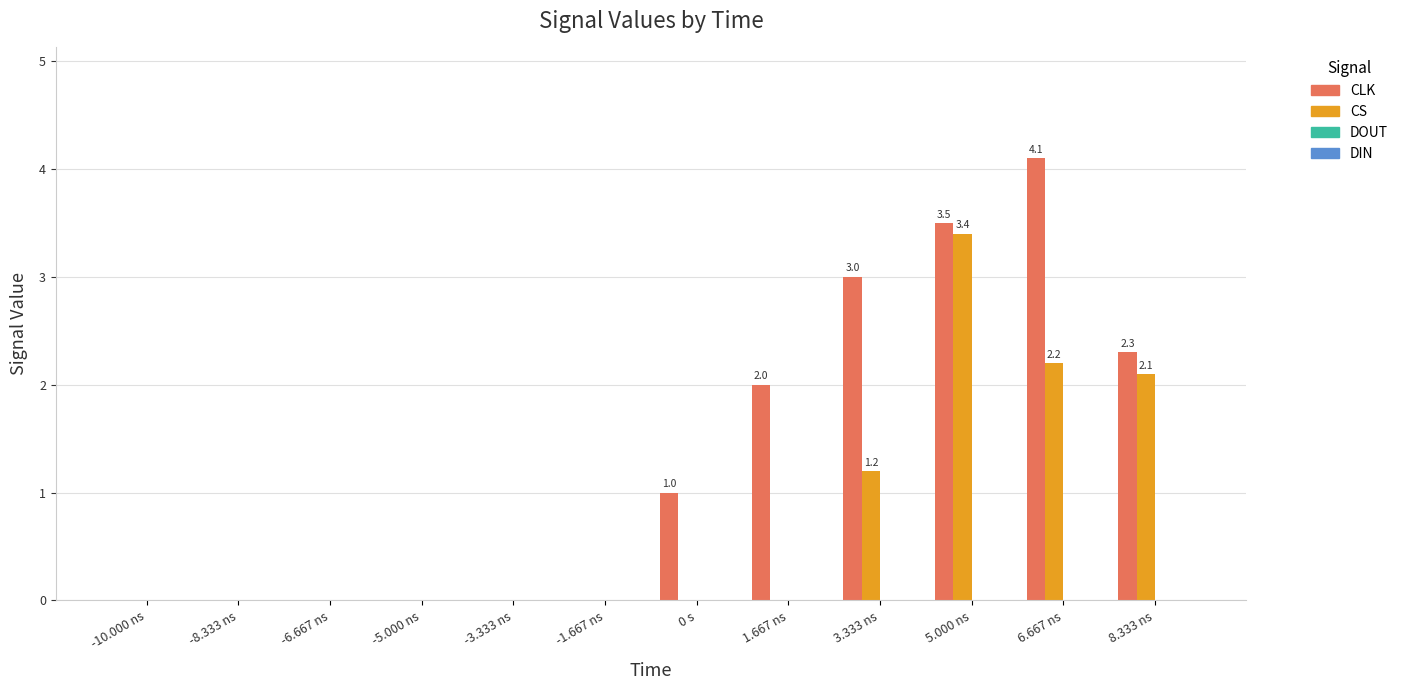

What is the sum of the CLK values at 5.000 ns and -5.000 ns?

3.5